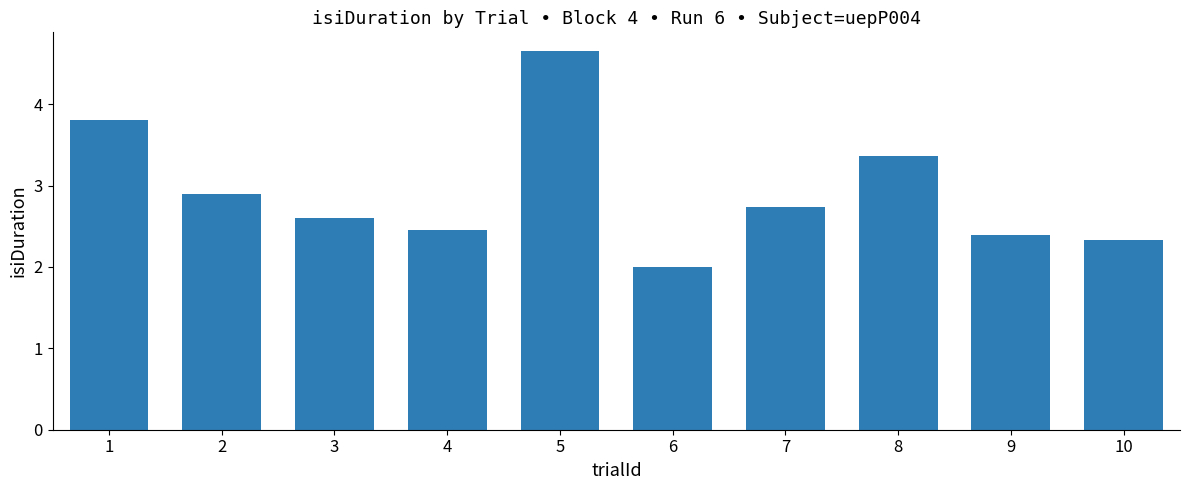

True or false: the data shows 6.0 at 1.

False